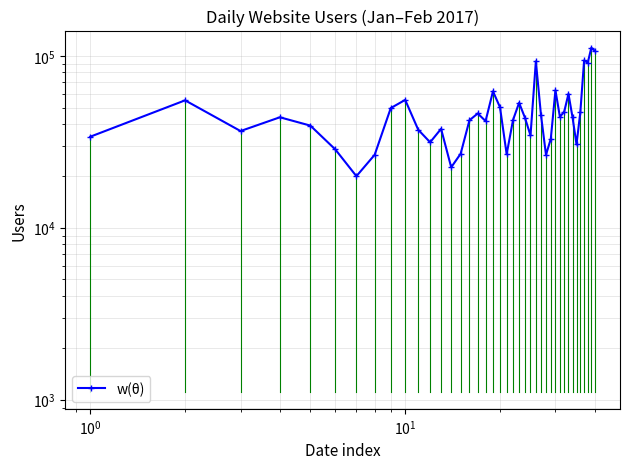

What is the difference between the second highest and second lowest values?

84426